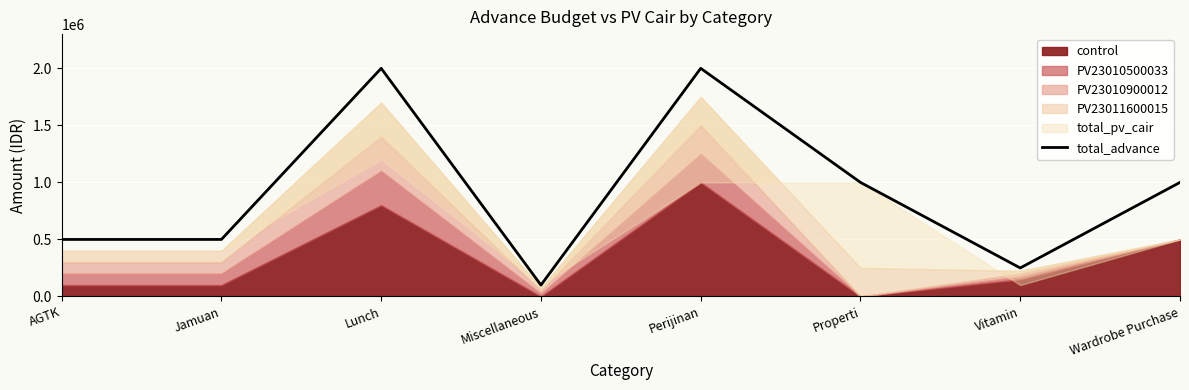

Which category has the highest value across all series?

Lunch